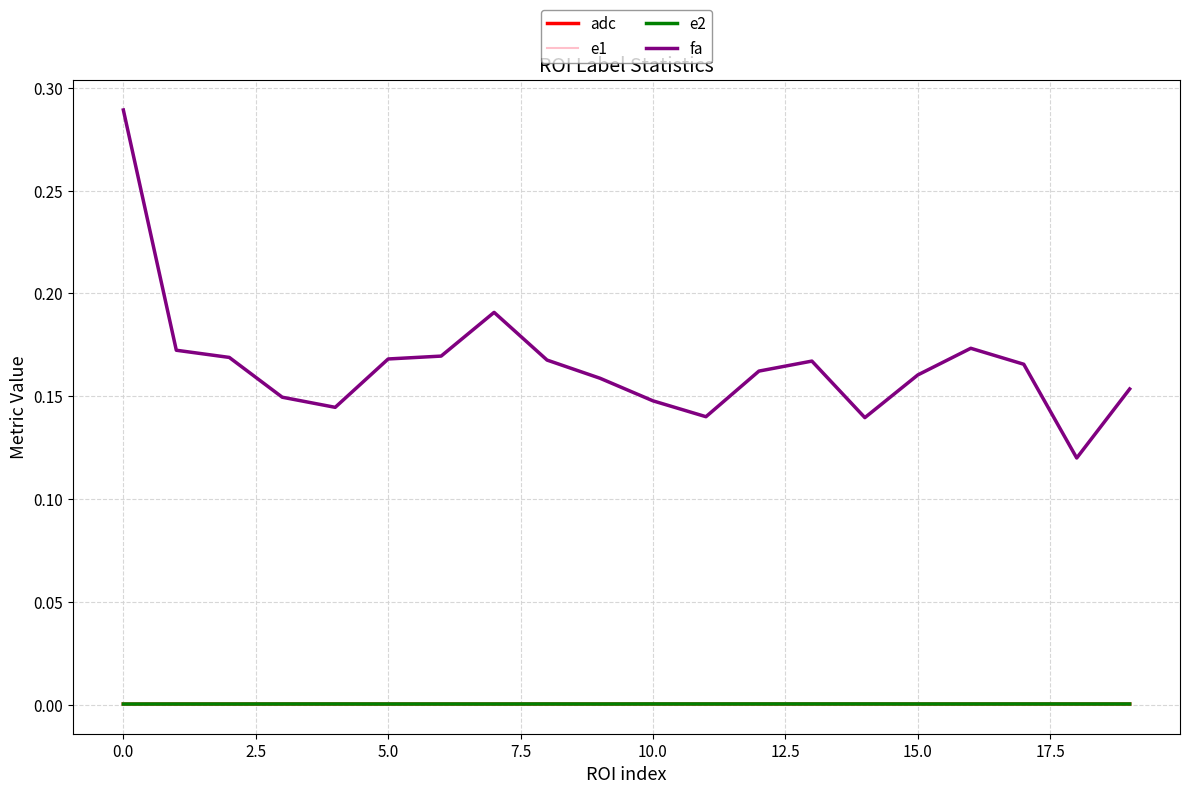

Which series has the largest range (max minus min)?

fa